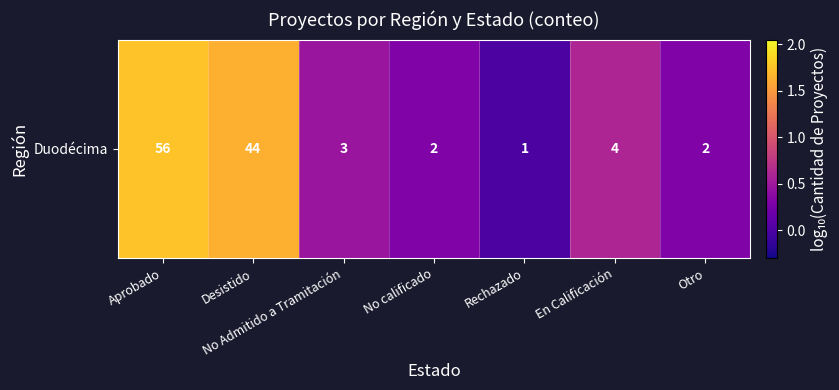

What value does the data have at Desistido?

1.6